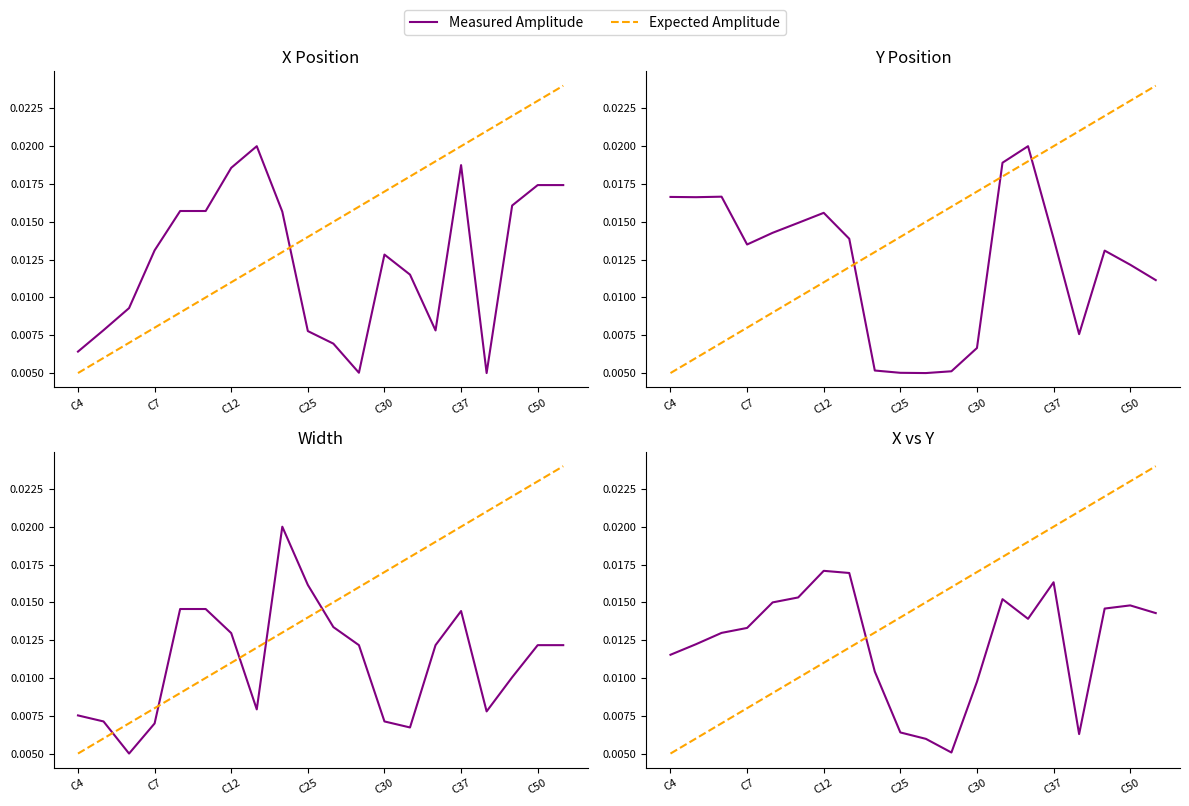

At how many categories does at least one series exceed 0?

20